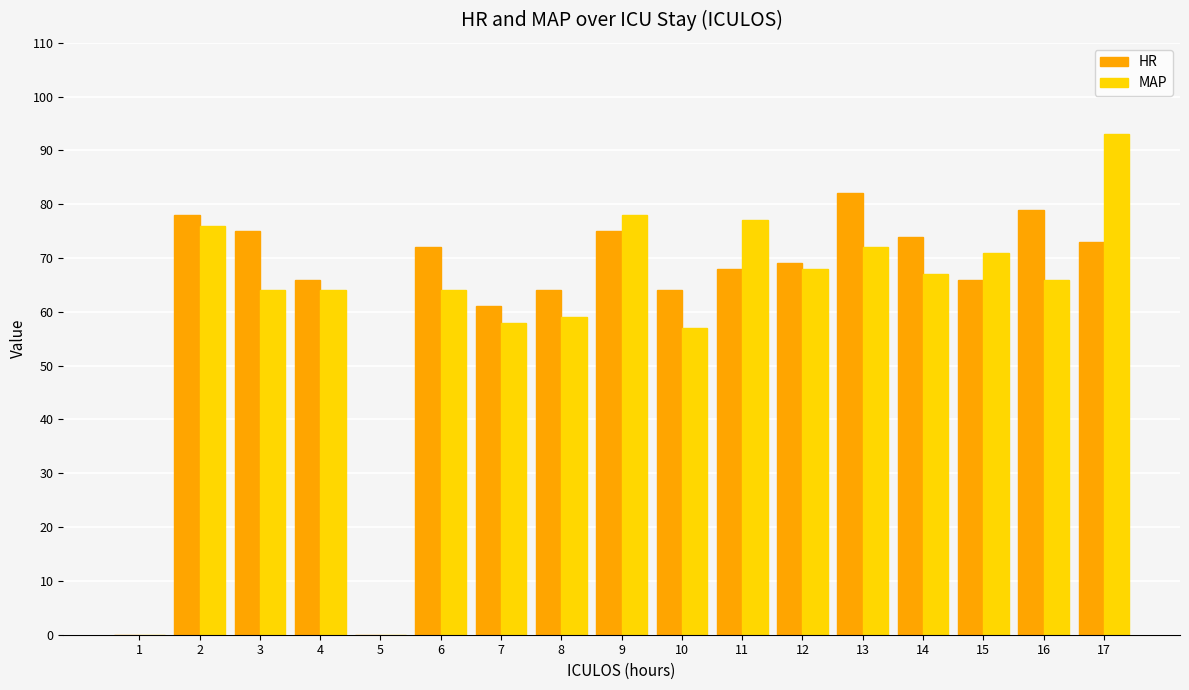

Is the value of HR at 3 greater than the value of MAP at 16?

Yes